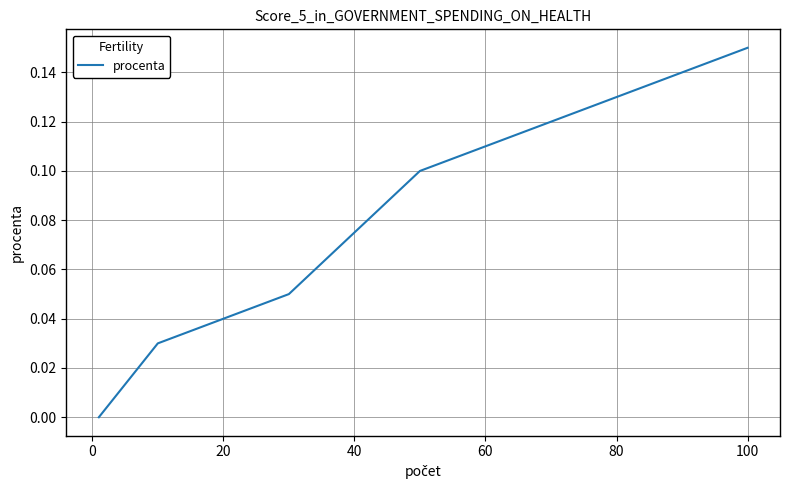

What is the sum of all values?

0.3